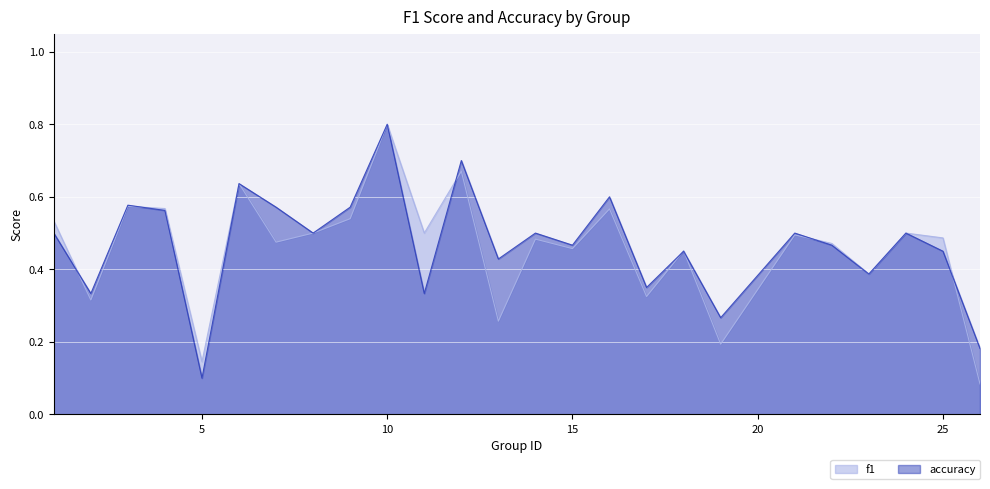

How many f1 values are between 0 and 1?

25